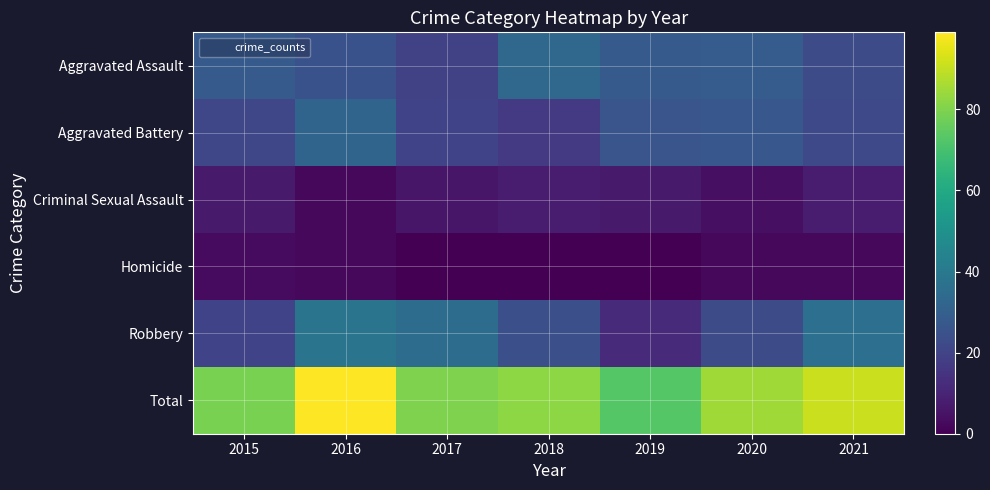

Reading left to right, extract all data points from this chart.

Aggravated Assault: 2015=28	2016=25	2017=19	2018=33	2019=28	2020=29	2021=23
Aggravated Battery: 2015=21	2016=32	2017=20	2018=17	2019=26	2020=27	2021=22
Criminal Sexual Assault: 2015=7	2016=2	2017=6	2018=8	2019=7	2020=4	2021=8
Homicide: 2015=3	2016=2	2017=0	2018=0	2019=0	2020=2	2021=2
Robbery: 2015=20	2016=38	2017=35	2018=24	2019=12	2020=23	2021=36
Total: 2015=79	2016=99	2017=80	2018=82	2019=73	2020=85	2021=91